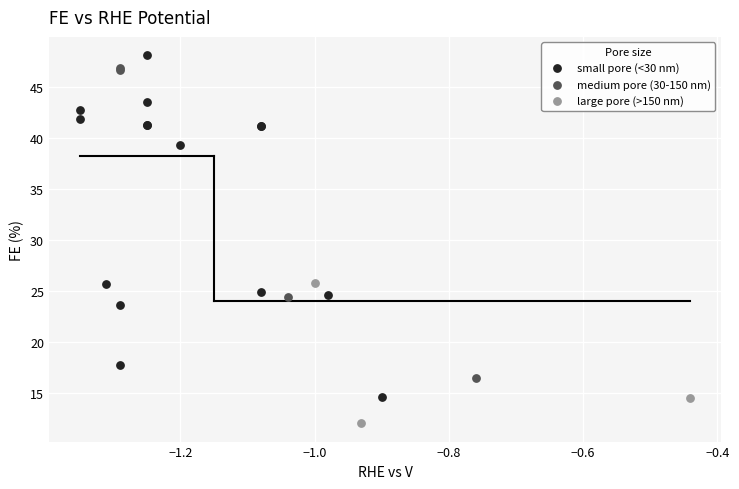

What are all the series names shown in the legend?

small pore (<30 nm), medium pore (30-150 nm), large pore (>150 nm)